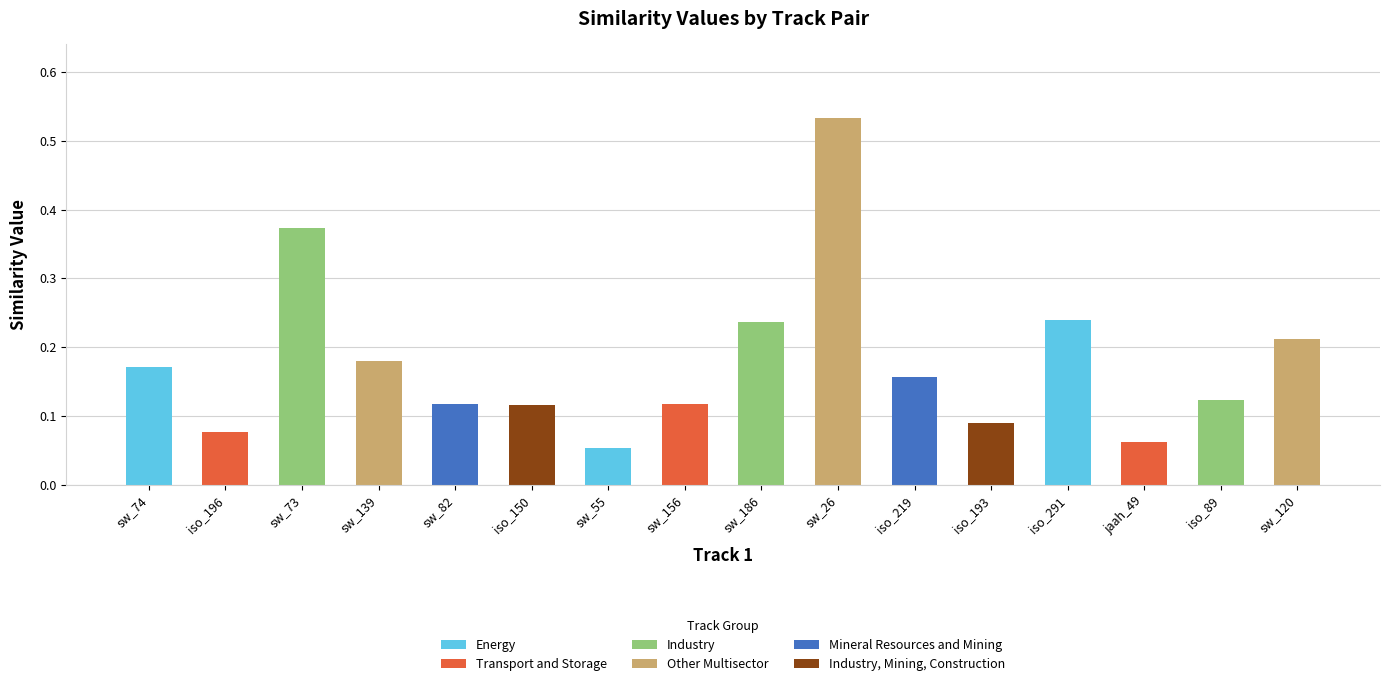

Count the values in the range 0 to 1.

16